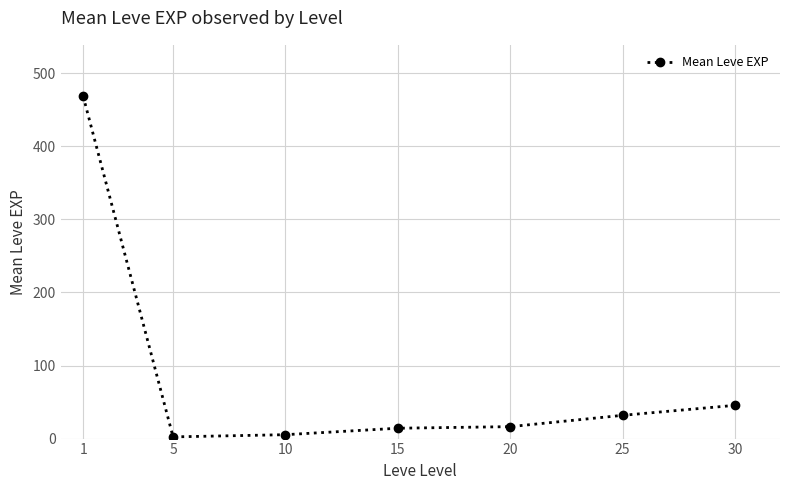

Reading right to left, transcribe all the data shown in this chart.

30=45.5	25=31.8	20=16.3	15=14.2	10=5.3	5=2.3	1=468.5